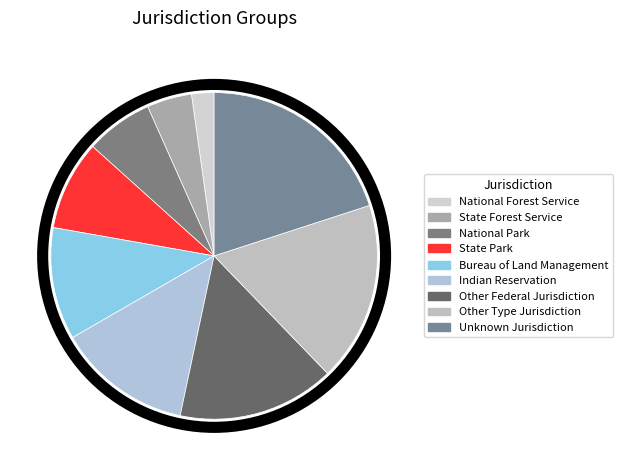

How many segments does this pie chart have?

9